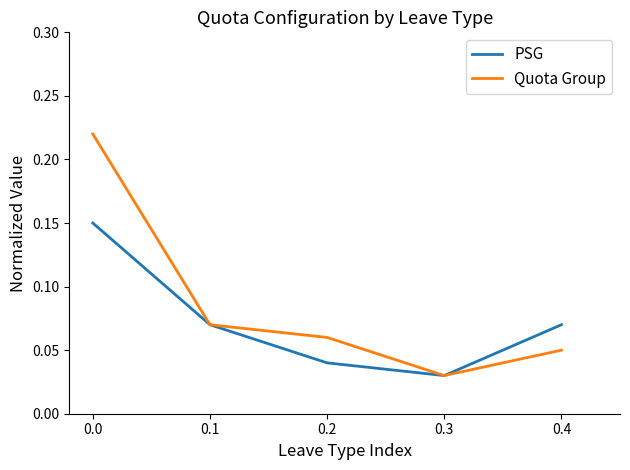

Which series has the largest range (max minus min)?

Quota Group